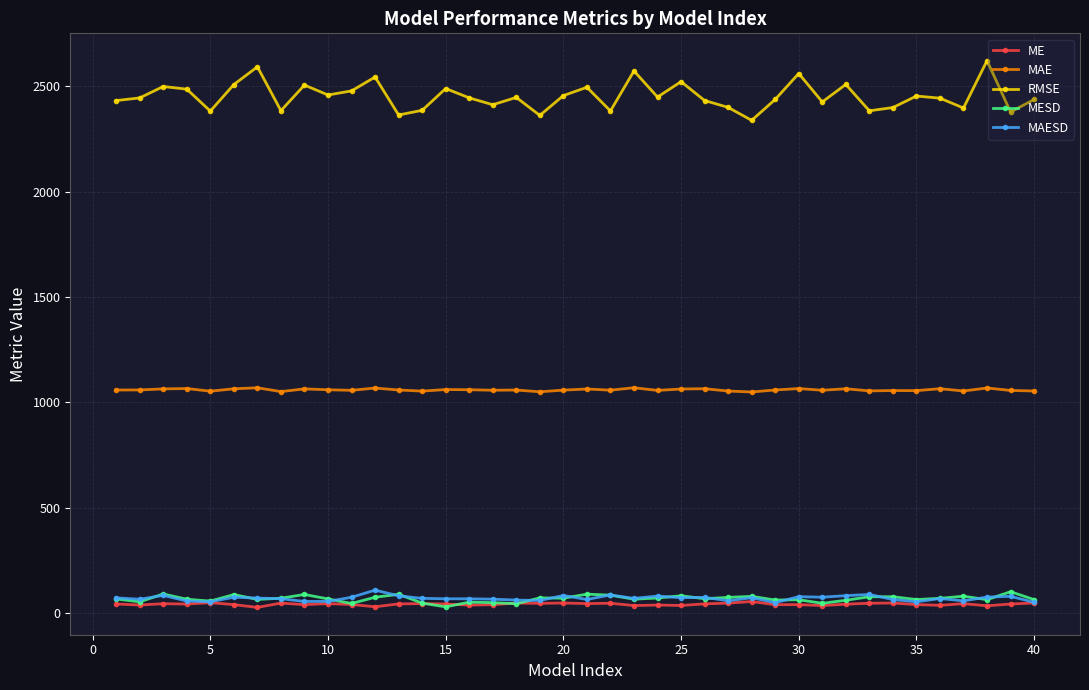

True or false: MAESD and MAE cross at least once.

False